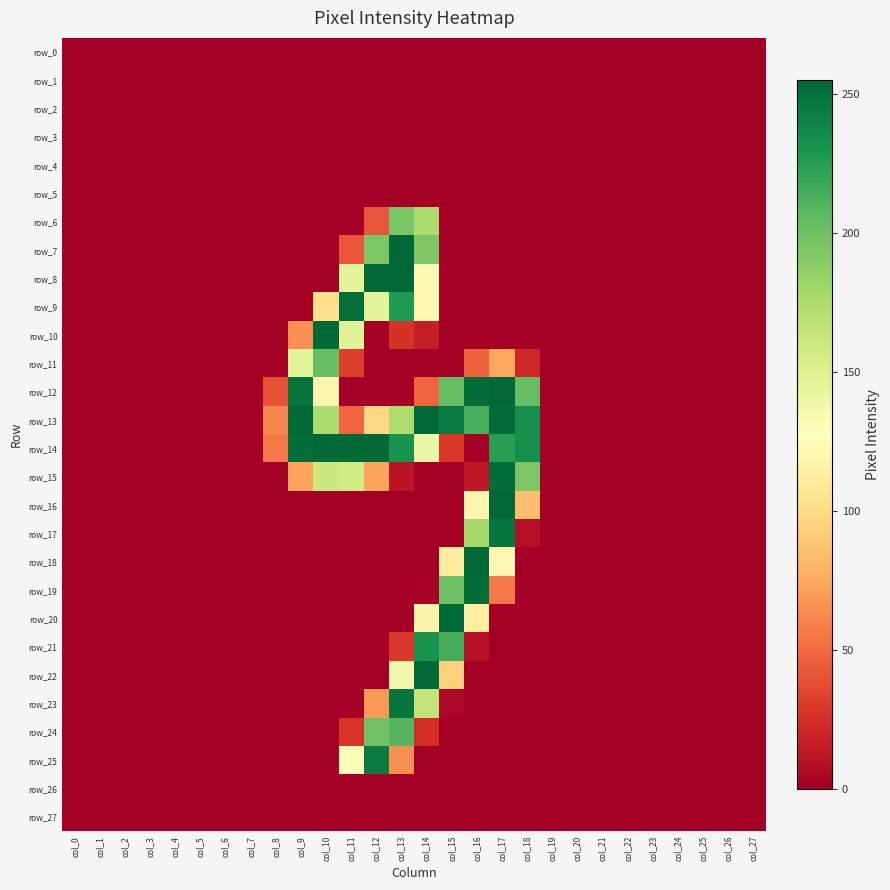

Which series has the widest spread of values?

row_7